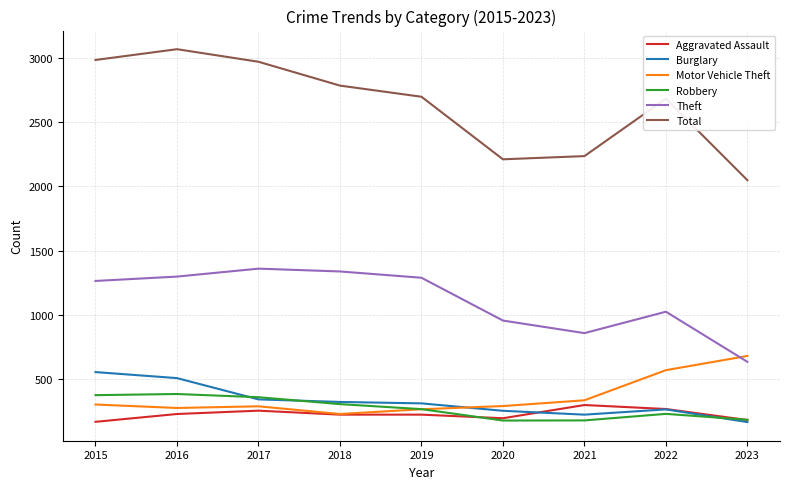

Is the value of Theft at 2017 greater than the value of Burglary at 2020?

Yes